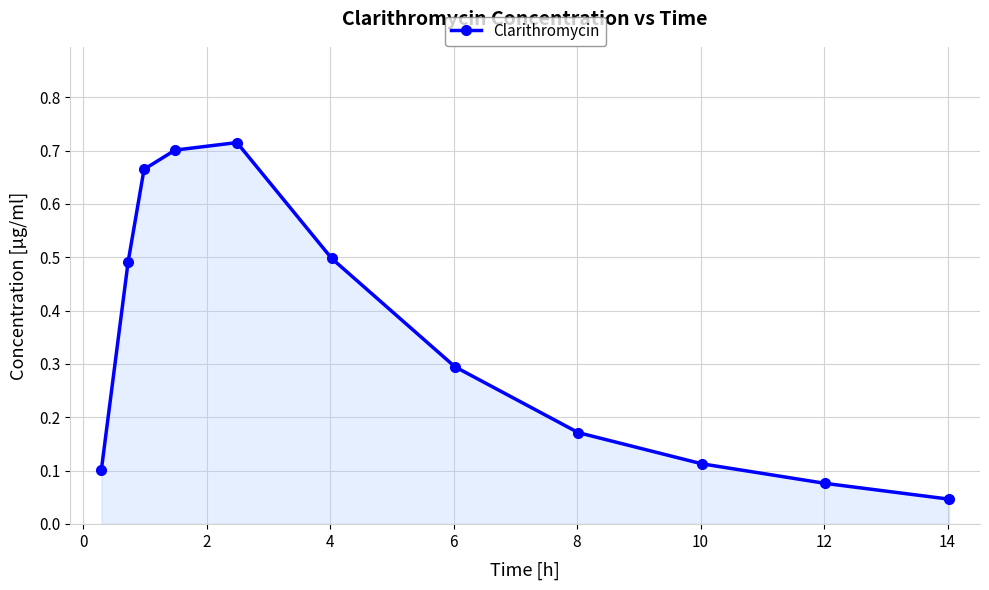

True or false: there are more than 1 points higher than both neighbors.

False